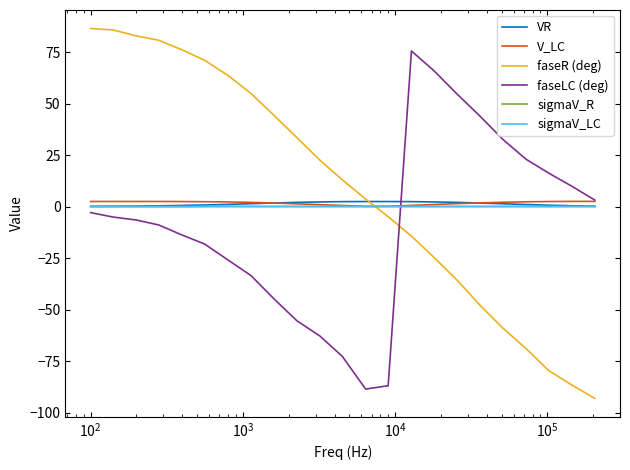

What is the highest value of the VR series?

2.5